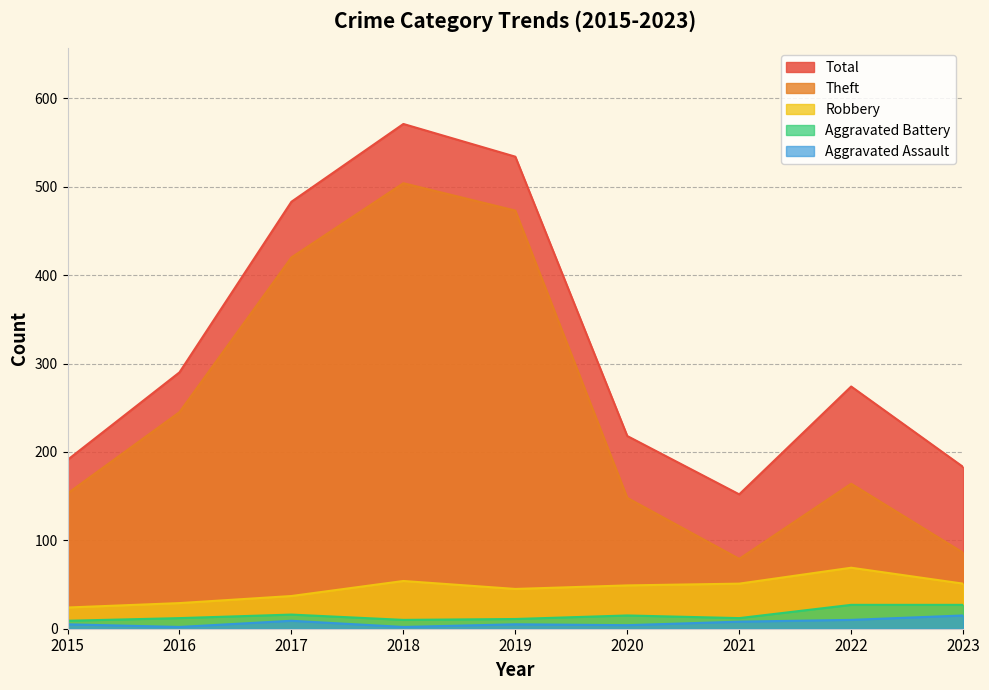

What are all the series names shown in the legend?

Total, Theft, Robbery, Aggravated Battery, Aggravated Assault